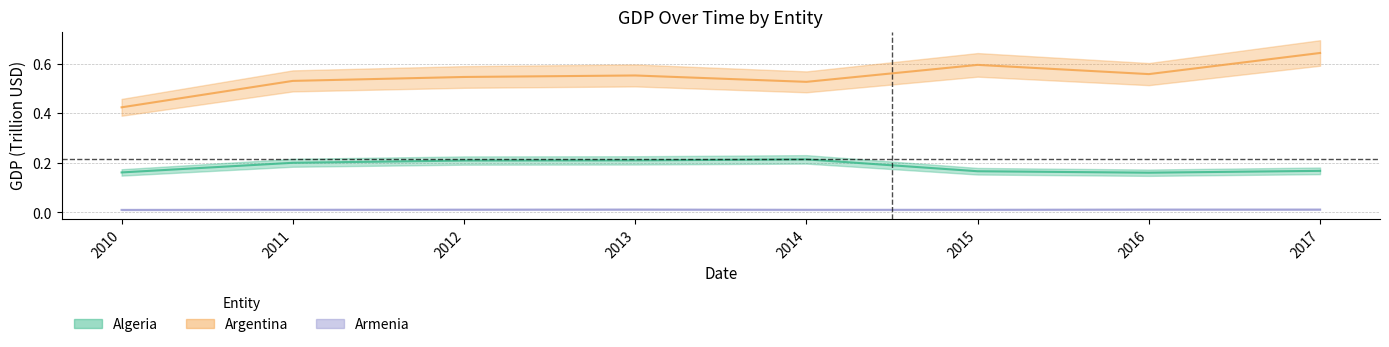

How many series are shown in this chart?

3